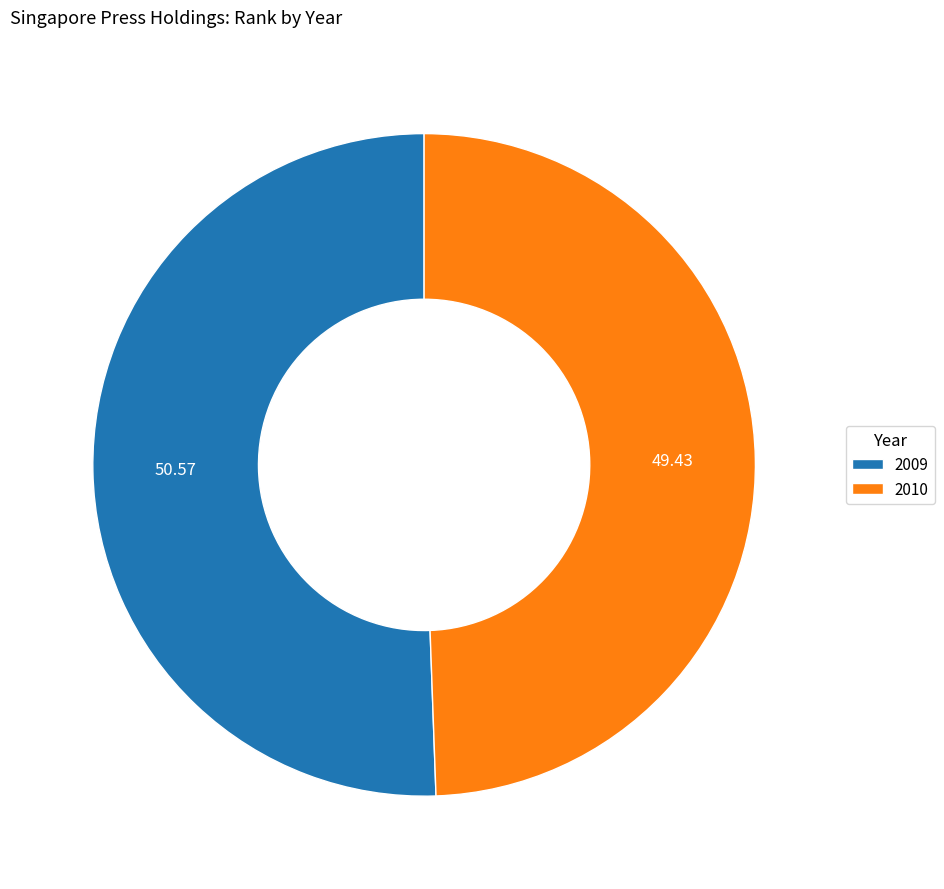

What is the ratio of the value at 2009 to the value at 2010?

1.0